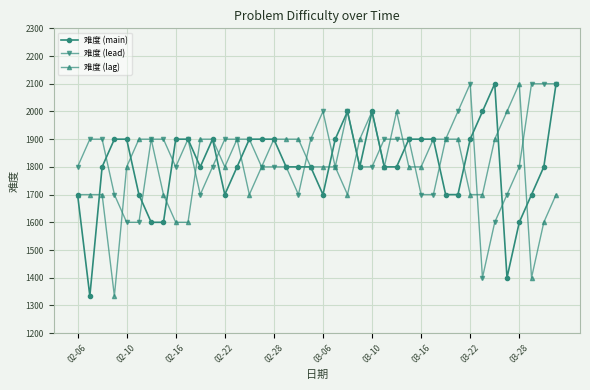

What is the greatest value displayed?

2100